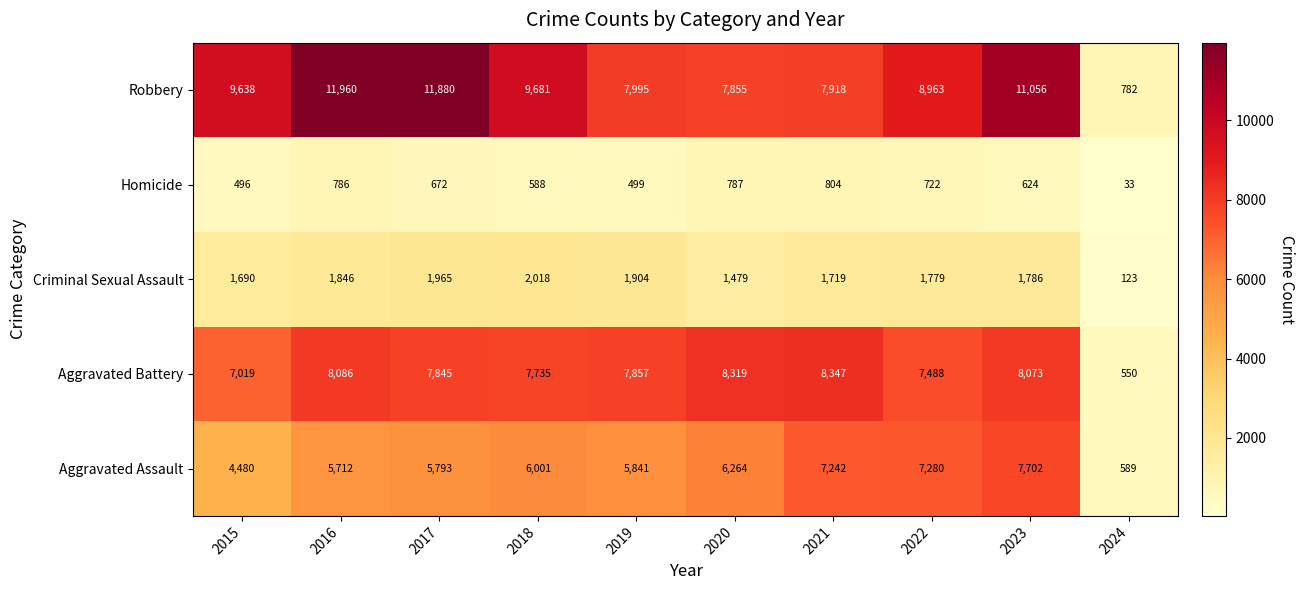

What is the difference between the maximum and minimum values in the Homicide series?

771